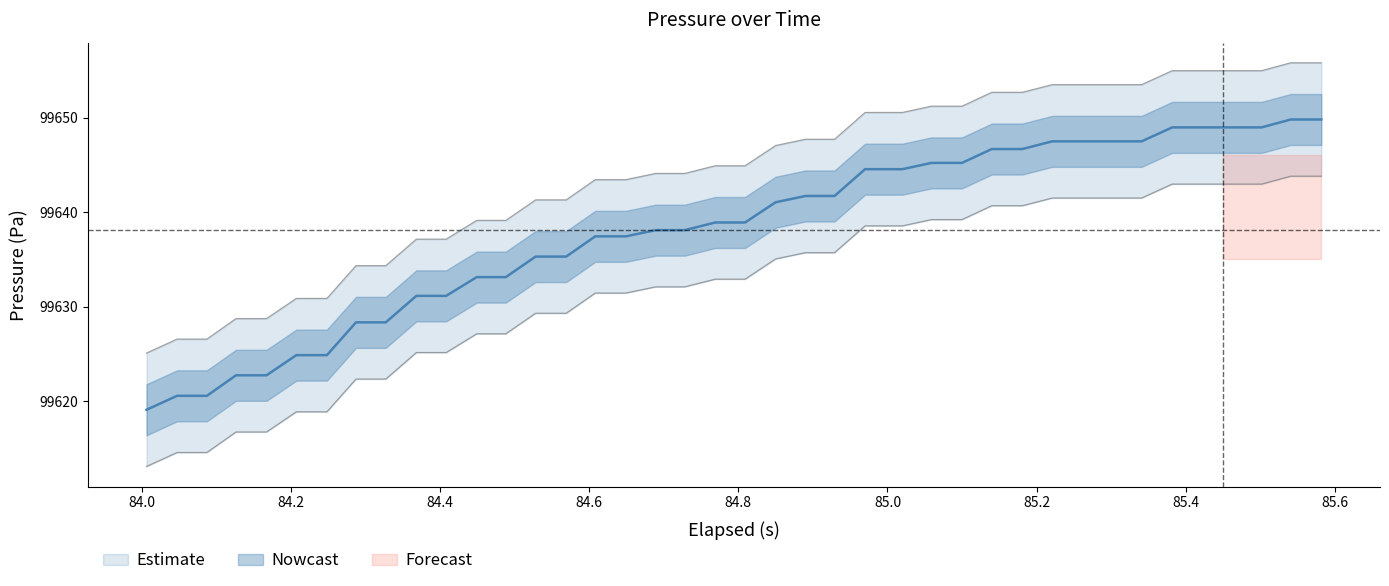

Reading left to right, transcribe all the data shown in this chart.

Pressure (Pa): 99619.1	99620.5	99620.5	99622.7	99622.7	99624.9	99624.9	99628.3	99628.3	99631.1	99631.1	99633.1	99633.1	99635.3	99635.3	99637.4	99637.4	99638.1	99638.1	99638.9	99638.9	99641.0	99641.7	99641.7	99644.5	99644.5	99645.2	99645.2	99646.7	99646.7	99647.5	99647.5	99647.5	99647.5	99649.0	99649.0	99649.0	99649.0	99649.8	99649.8
Pressure upper: 99625.1	99626.5	99626.5	99628.7	99628.7	99630.9	99630.9	99634.3	99634.3	99637.1	99637.1	99639.1	99639.1	99641.3	99641.3	99643.4	99643.4	99644.1	99644.1	99644.9	99644.9	99647.0	99647.7	99647.7	99650.5	99650.5	99651.2	99651.2	99652.7	99652.7	99653.5	99653.5	99653.5	99653.5	99655.0	99655.0	99655.0	99655.0	99655.8	99655.8
Pressure lower: 99613.1	99614.5	99614.5	99616.7	99616.7	99618.9	99618.9	99622.3	99622.3	99625.1	99625.1	99627.1	99627.1	99629.3	99629.3	99631.4	99631.4	99632.1	99632.1	99632.9	99632.9	99635.0	99635.7	99635.7	99638.5	99638.5	99639.2	99639.2	99640.7	99640.7	99641.5	99641.5	99641.5	99641.5	99643.0	99643.0	99643.0	99643.0	99643.8	99643.8